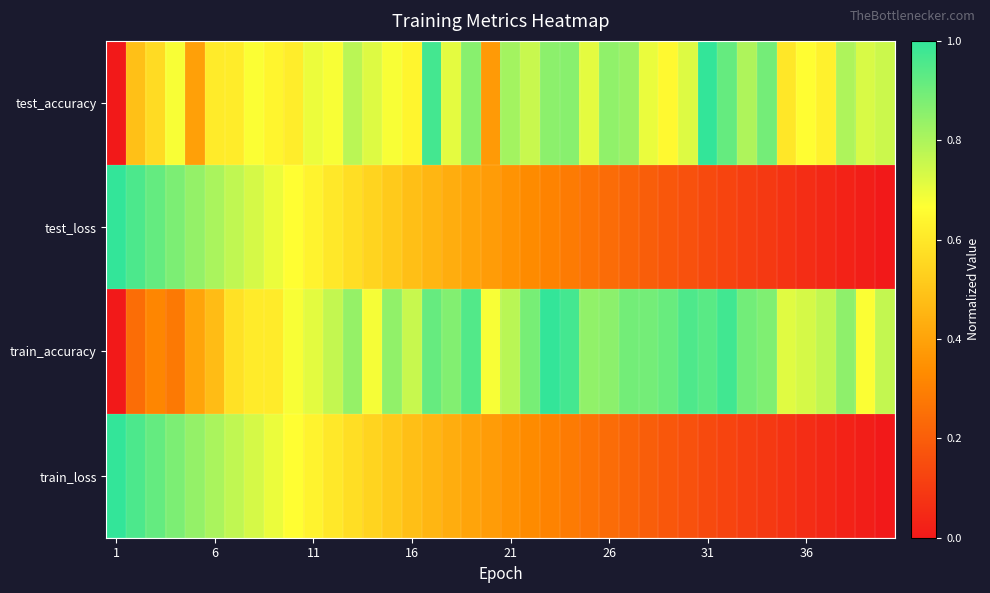

Reading right to left, list all the values displayed in this chart.

test_accuracy: 0.8	0.7	0.8	0.6	0.7	0.6	0.9	0.8	0.9	1.0	0.7	0.7	0.7	0.8	0.8	0.7	0.9	0.9	0.8	0.8	0.4	0.9	0.7	1.0	0.6	0.7	0.7	0.8	0.7	0.7	0.6	0.6	0.7	0.6	0.6	0.4	0.7	0.6	0.5	0.0
test_loss: 0.0	0.0	0.0	0.0	0.1	0.1	0.1	0.1	0.1	0.1	0.2	0.2	0.2	0.2	0.2	0.3	0.3	0.3	0.3	0.4	0.4	0.4	0.4	0.5	0.5	0.5	0.5	0.6	0.6	0.6	0.7	0.7	0.7	0.8	0.8	0.8	0.9	0.9	1.0	1.0
train_accuracy: 0.8	0.7	0.9	0.8	0.7	0.7	0.9	0.9	1.0	0.9	1.0	0.9	0.9	0.9	0.9	0.8	1.0	1.0	0.9	0.8	0.7	0.9	0.9	0.9	0.8	0.8	0.7	0.8	0.8	0.7	0.7	0.6	0.6	0.6	0.5	0.4	0.3	0.3	0.2	0.0
train_loss: 0.0	0.0	0.0	0.0	0.1	0.1	0.1	0.1	0.1	0.1	0.2	0.2	0.2	0.2	0.2	0.3	0.3	0.3	0.3	0.4	0.4	0.4	0.4	0.5	0.5	0.5	0.5	0.6	0.6	0.6	0.7	0.7	0.7	0.8	0.8	0.8	0.9	0.9	1.0	1.0